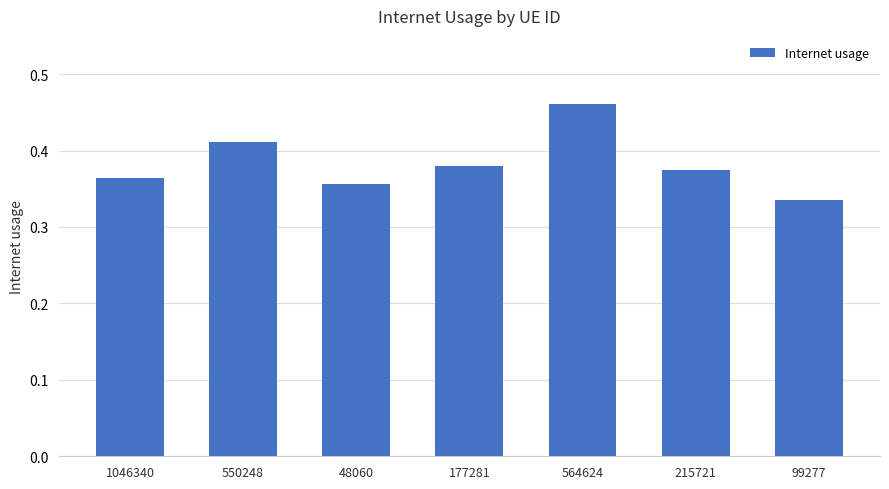

Where is the data nearest to the value 0?

99277